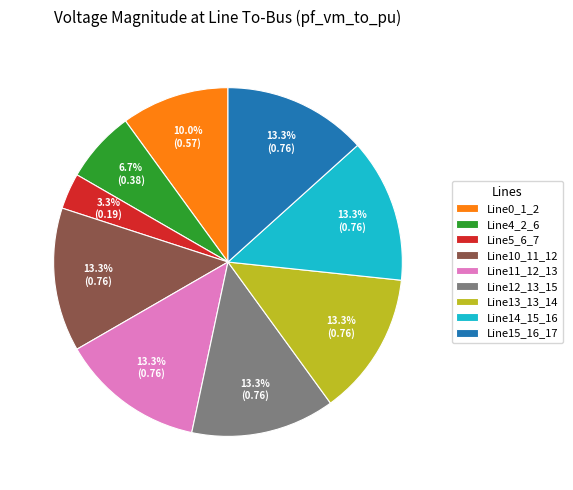

Which slice is the smallest?

Line5_6_7